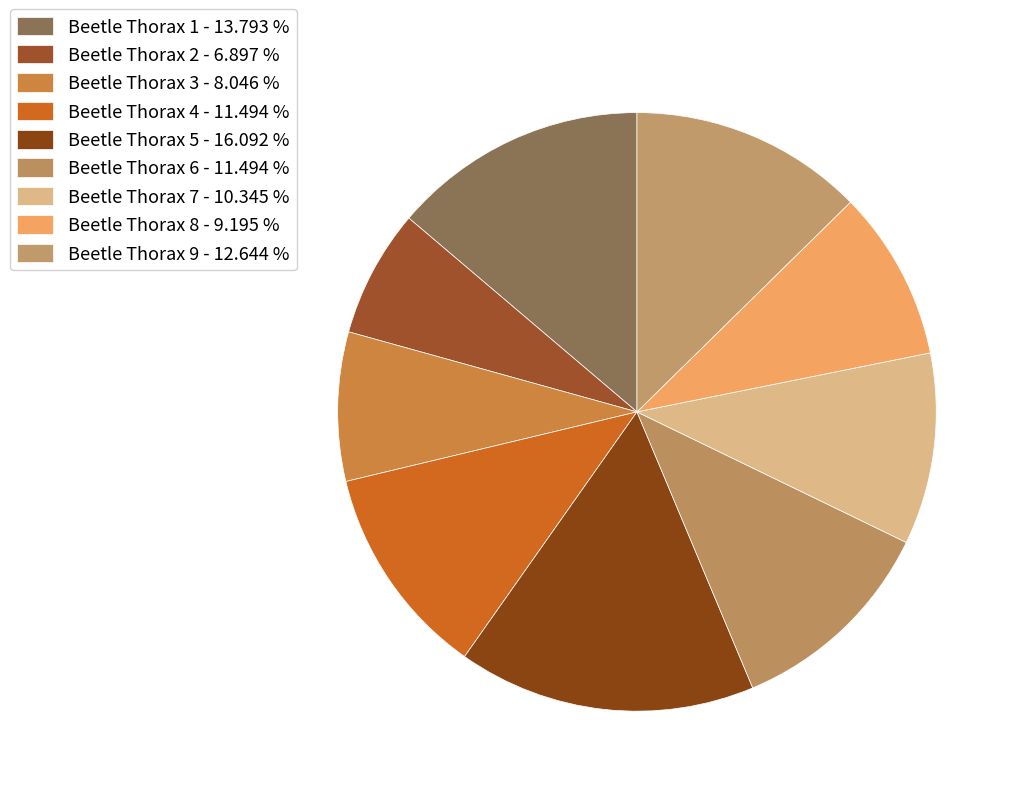

True or false: Beetle Thorax 3 accounts for 8% of the total.

True